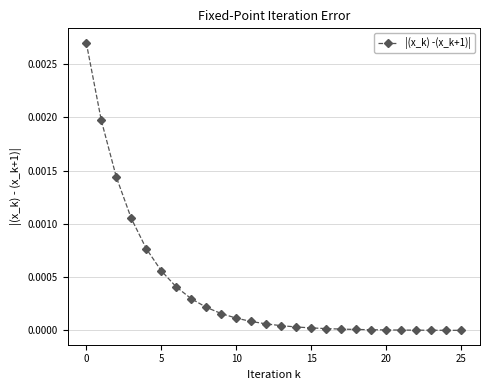

How many lines are shown in the chart?

1